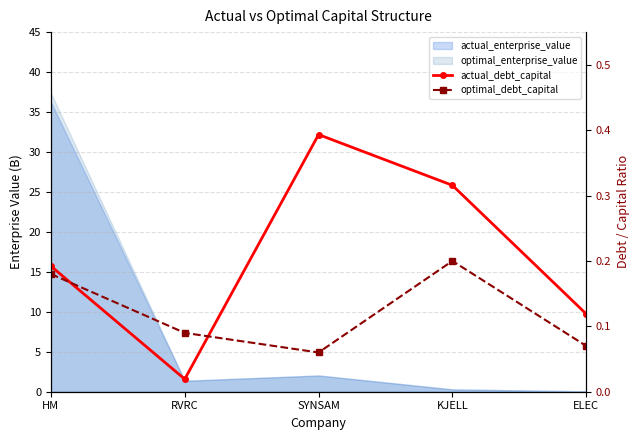

The optimal_debt_capital series shows 0.1 at SYNSAM. True or false?

False